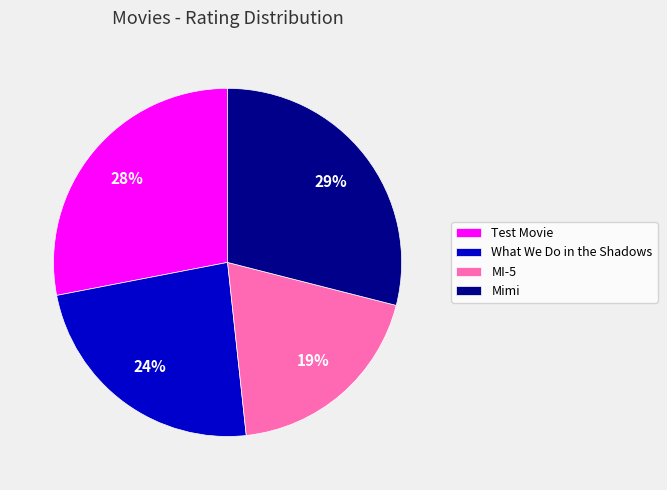

Count the number of slices in the pie.

4